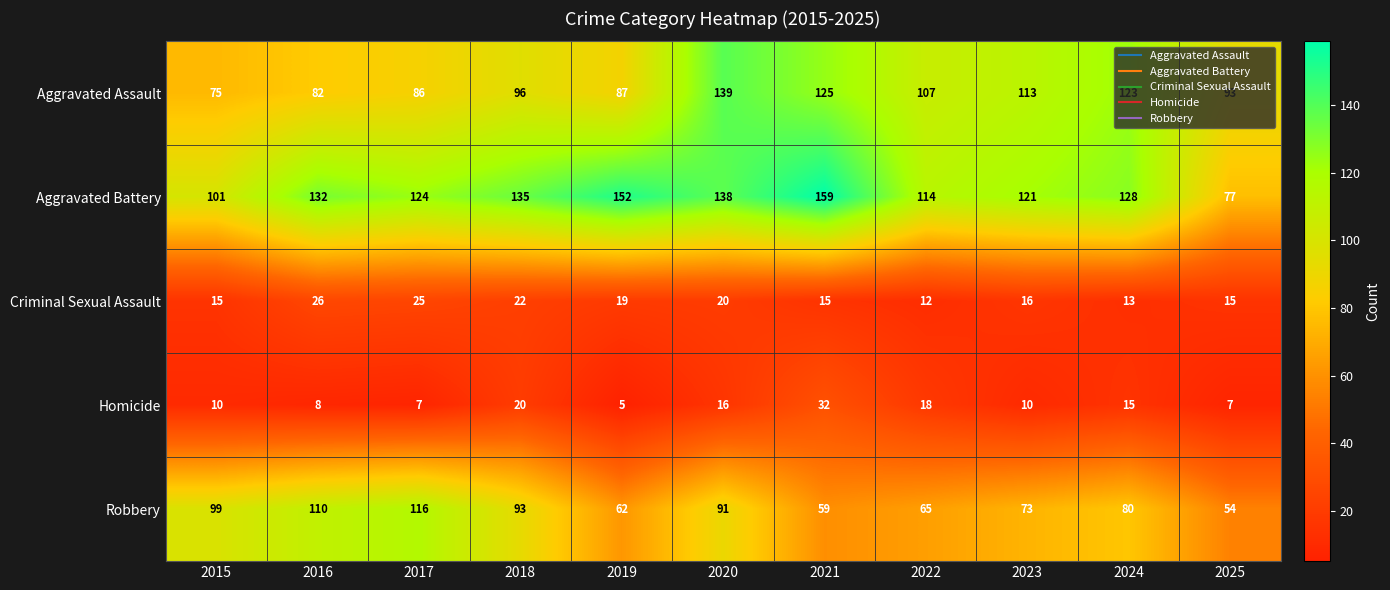

The Aggravated Battery series shows 199 at 2018. True or false?

False